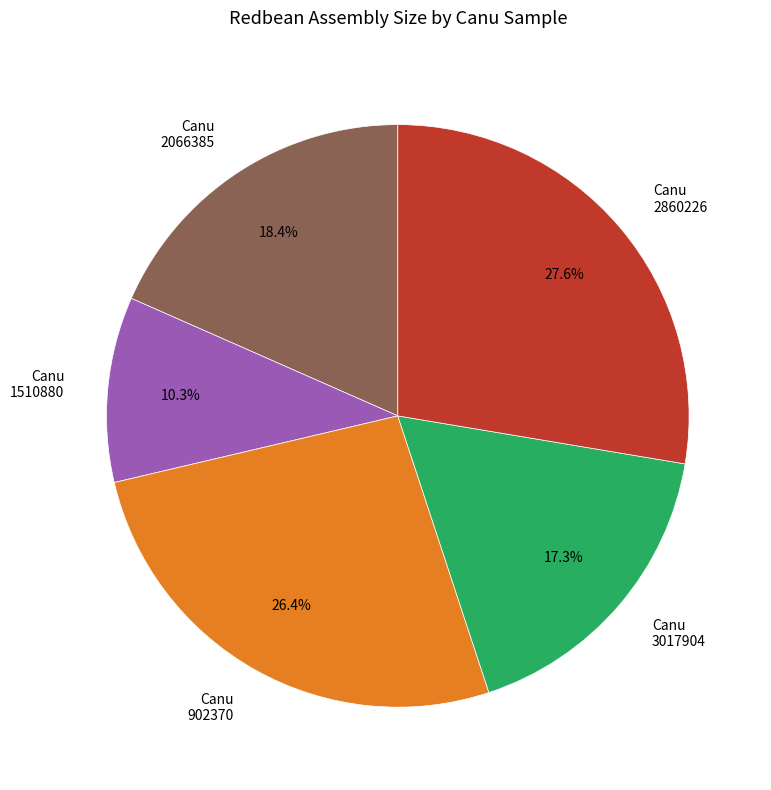

How many segments does this pie chart have?

5